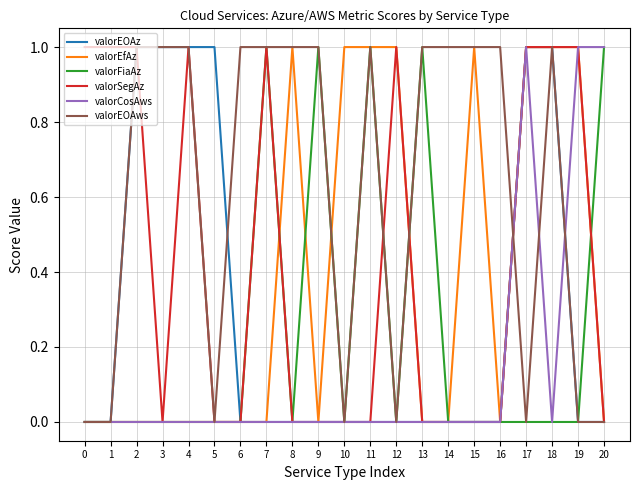

True or false: valorEOAws has a value of 0 at 5.

True